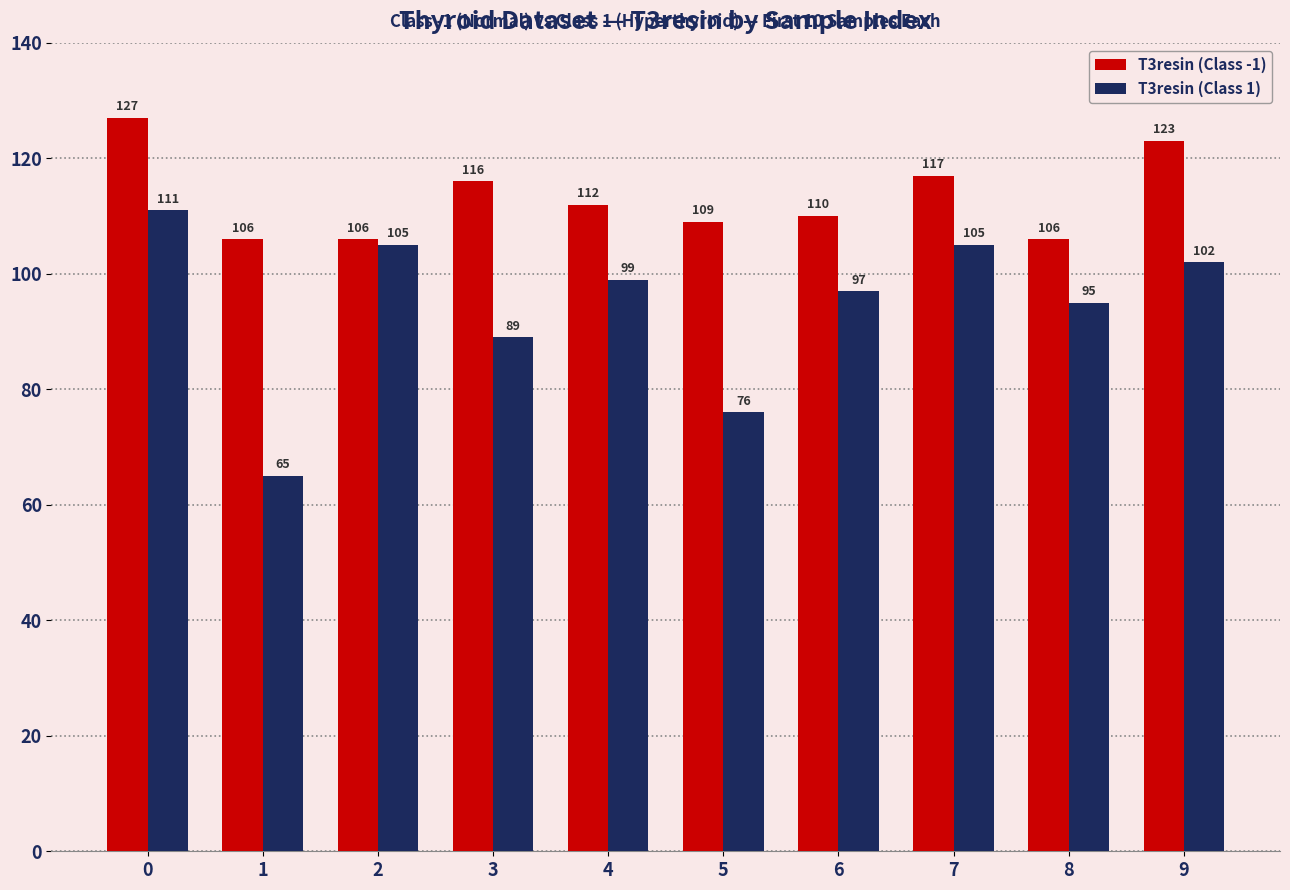

True or false: T3resin (Class 1) has a value of 170 at 7.

False